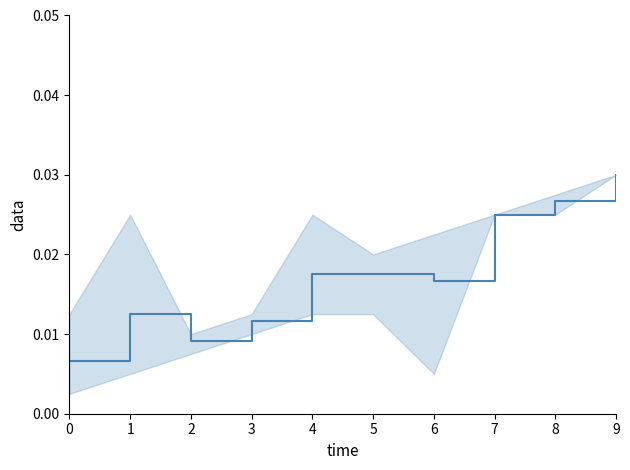

At which category does the chart reach its peak across all series?

9